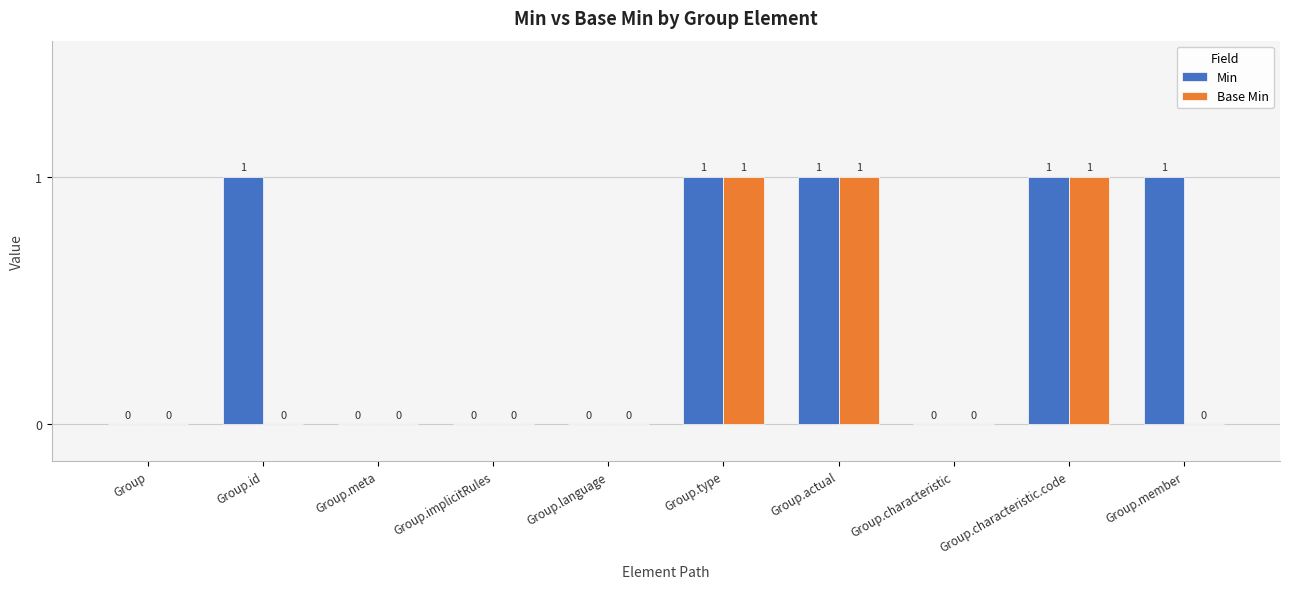

Count the Base Min values in the range 0 to 1.

10